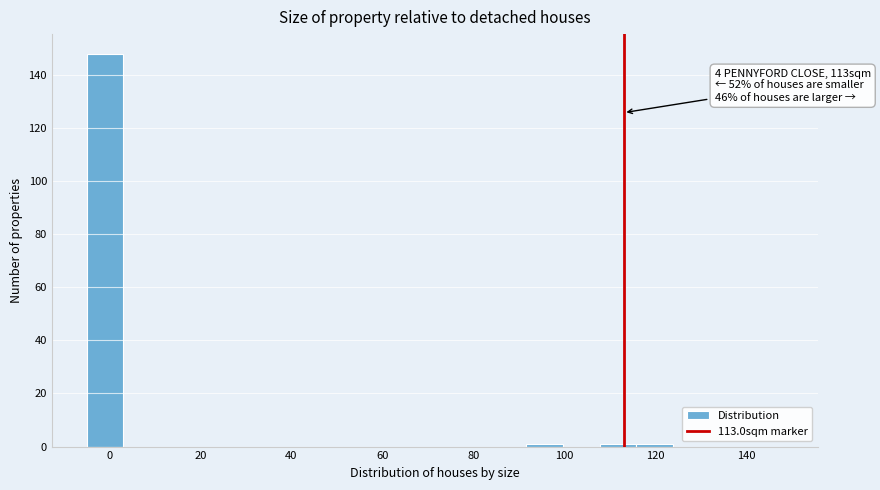

Which range on the x-axis has the tallest bar?

-4 to 4